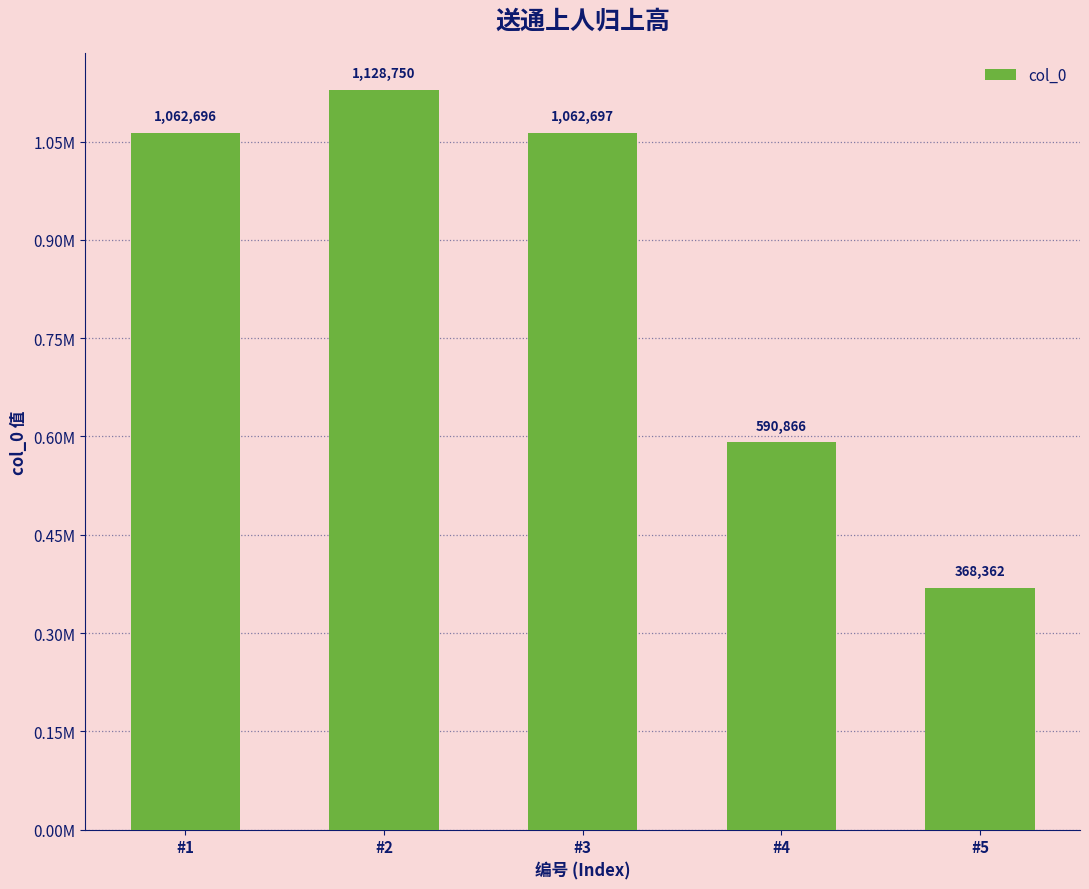

Are the bars horizontal?

No